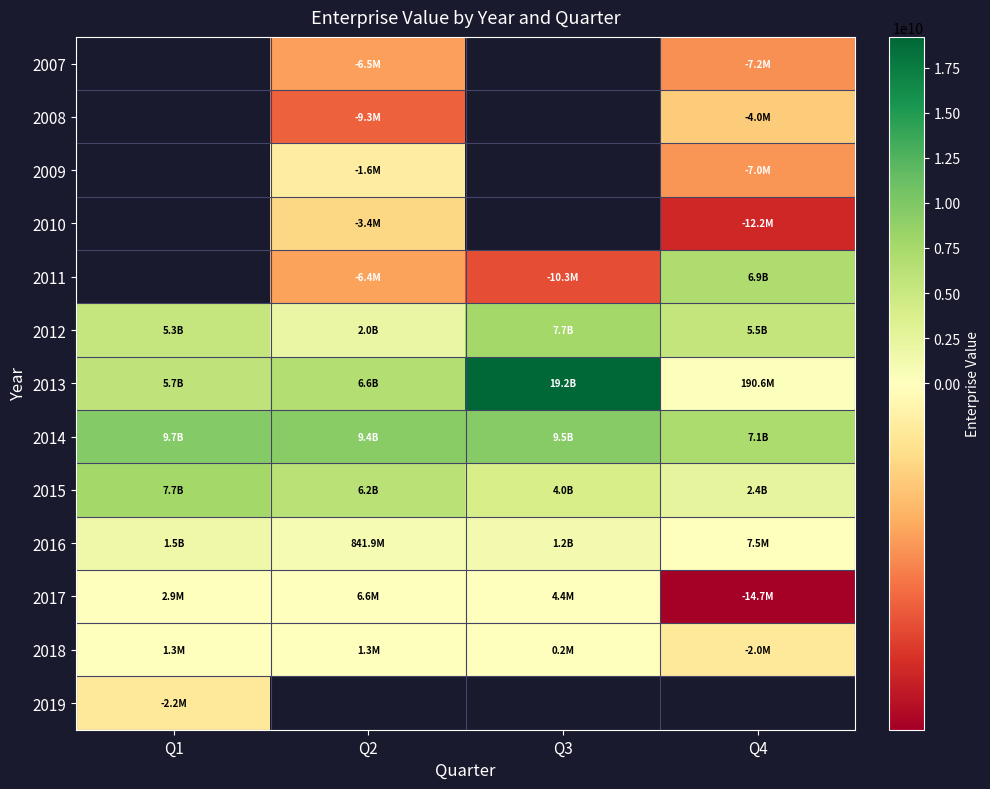

What is the lowest value of the 2013 series?

190556000.0